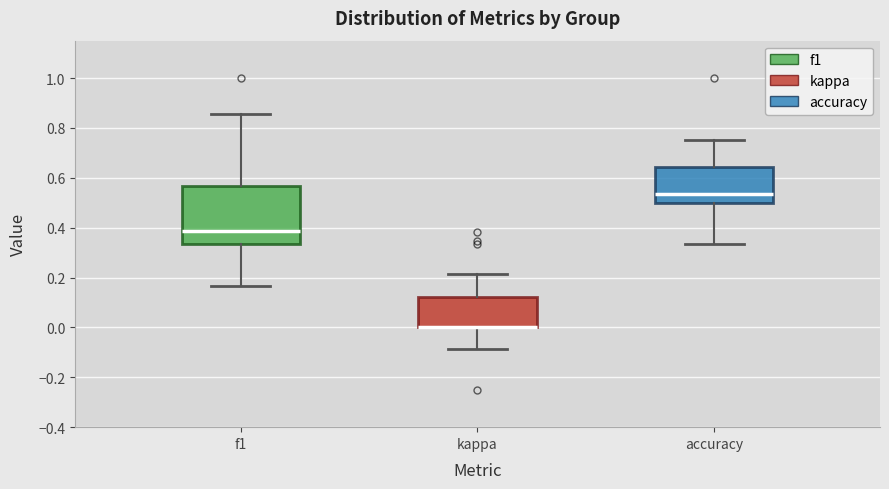

Reading left to right, transcribe this box plot: for each box, give where its median line is, the range the box spans, and where its two whiskers end, as read against the y-axis. The values are not printed on the chart, so give them approximately, as read against the axis.

f1: median 0.38, box 0.34 to 0.56, whiskers 0.16 to 0.86
kappa: median 0.00 (drawn on the box's lower edge), box 0.00 to 0.12, whiskers -0.08 to 0.22
accuracy: median 0.54, box 0.50 to 0.64, whiskers 0.34 to 0.76